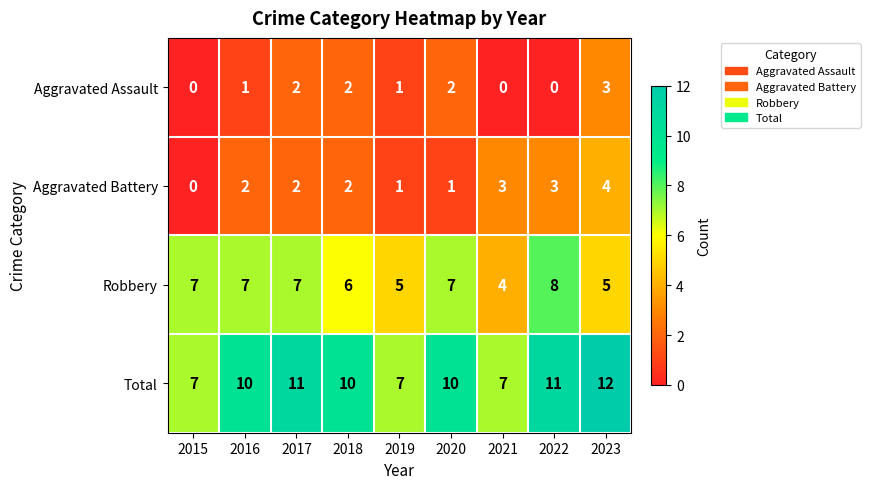

Rank the series at 2022 from highest to lowest value.

Total, Robbery, Aggravated Battery, Aggravated Assault